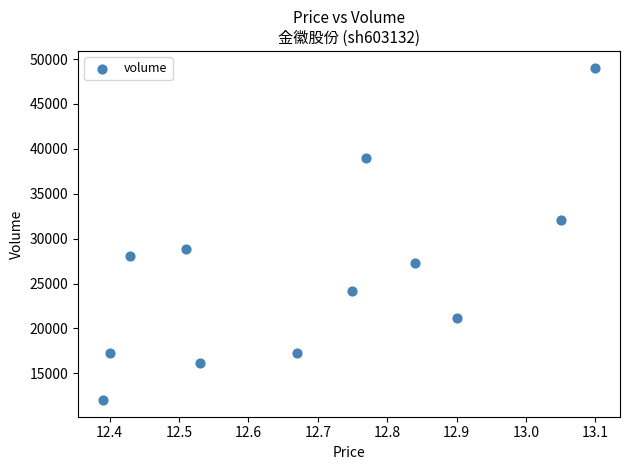

What is the average Y value?

26041